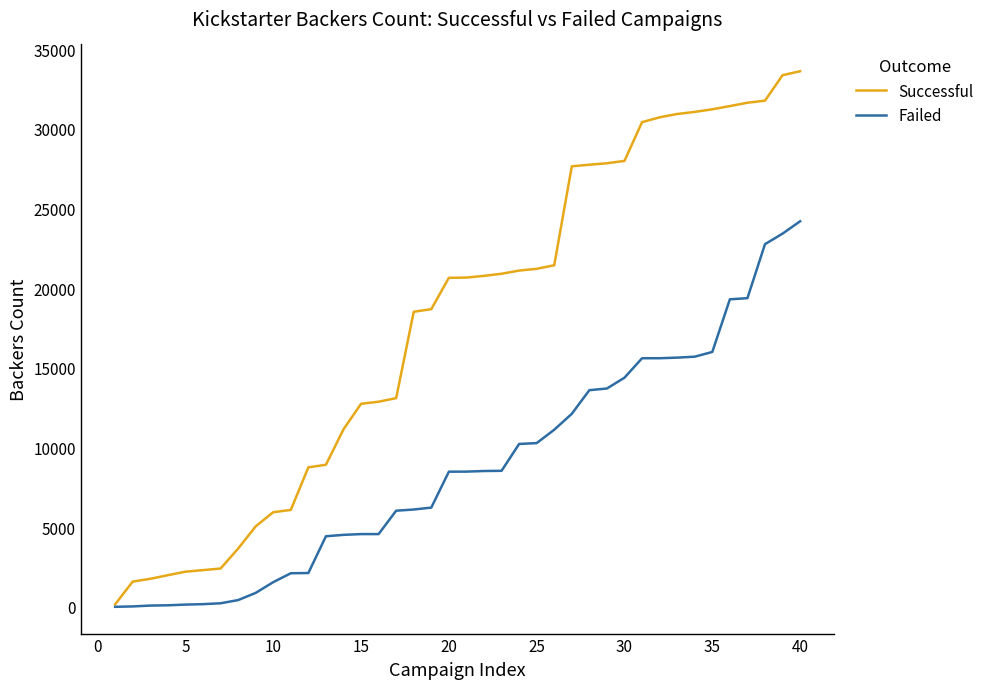

What is the maximum value for Failed?

24193